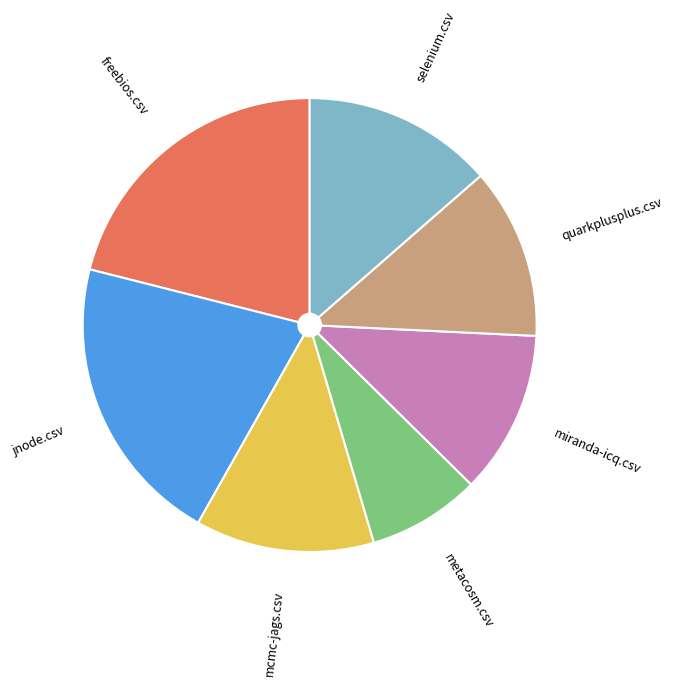

Do jnode.csv and freebios.csv together represent more than half of the pie?

No